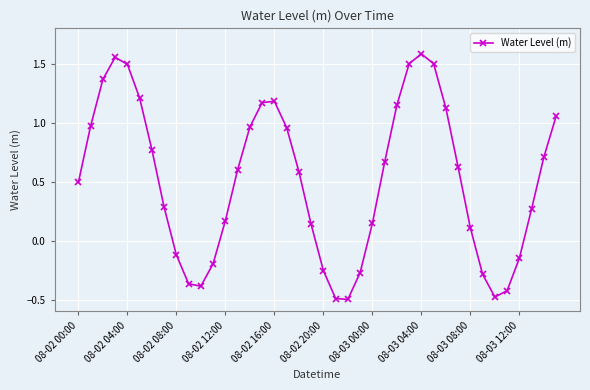

What is the sum of all values?

20.4